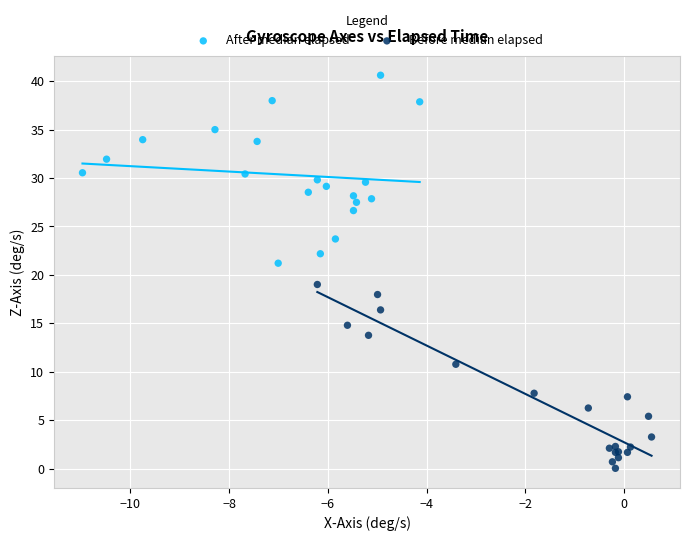

Which series reaches the minimum Y coordinate?

Before median elapsed